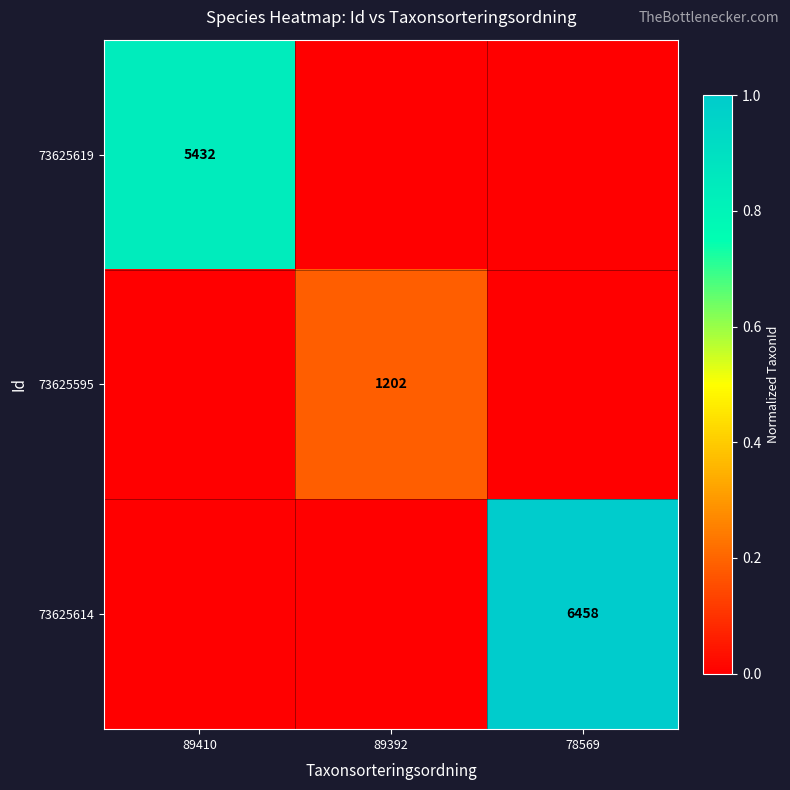

The value of 73625614 at 78569 is 6458. True or false?

True